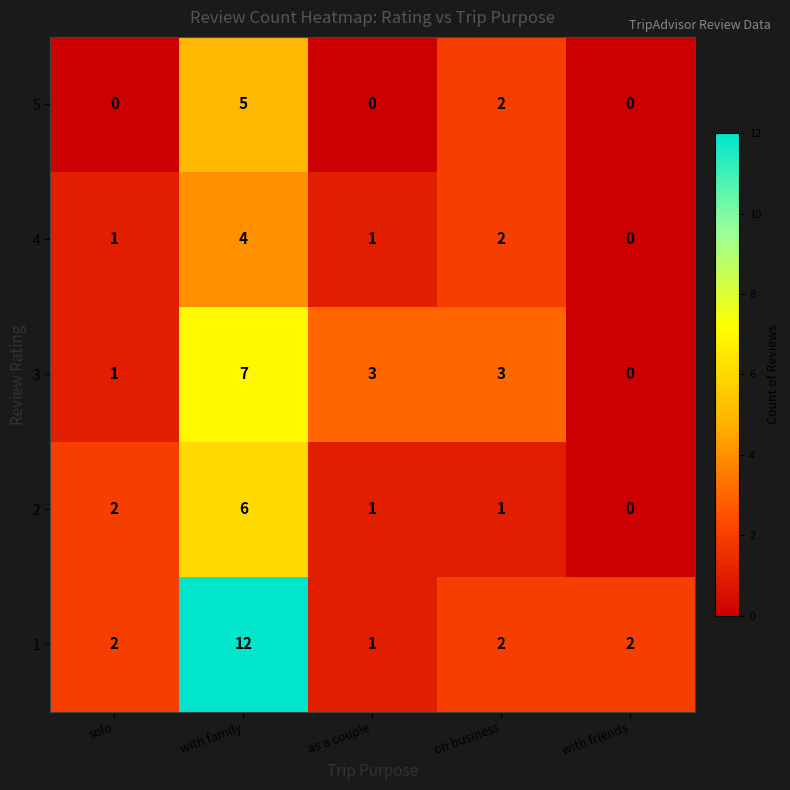

What is the sum of all 2 values?

10